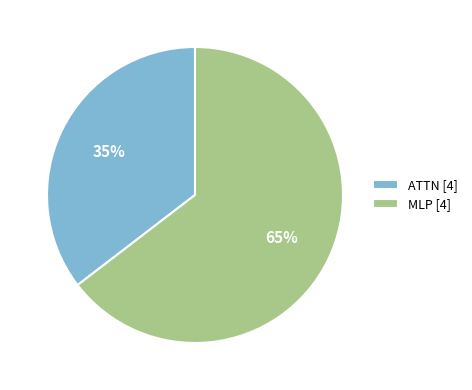

Combined, do MLP [4] and ATTN [4] account for over 50%?

Yes